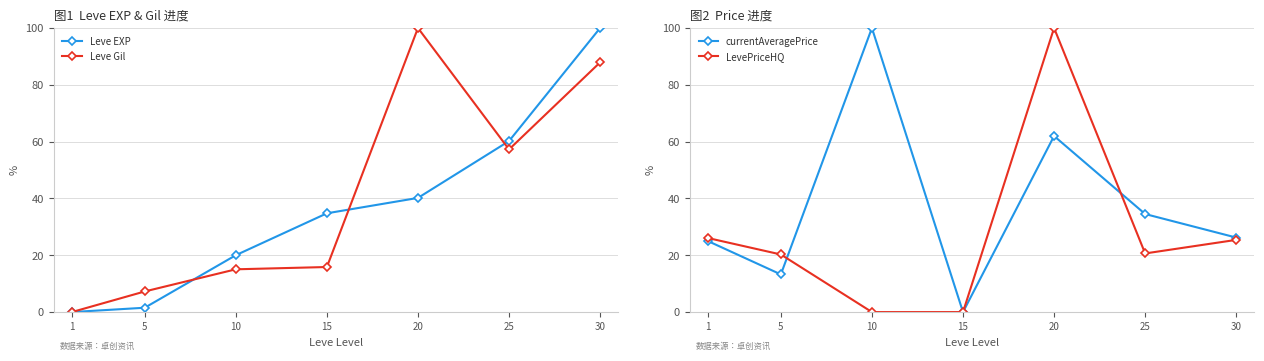

What are all the series names shown in the legend?

Leve EXP, Leve Gil, currentAveragePrice, LevePriceHQ